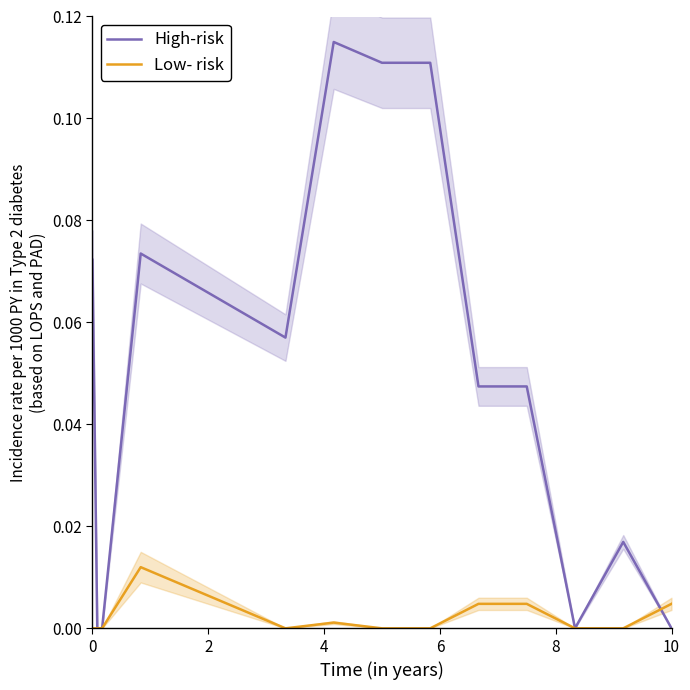

How many positive values does the High-risk series have?

10